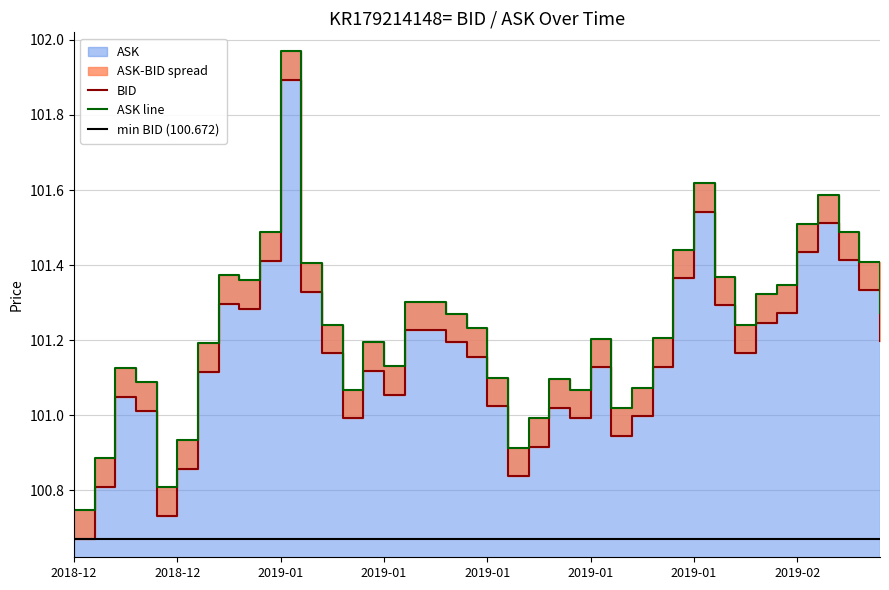

At 2019-01, list the series in order from smallest to largest.

BID, ASK